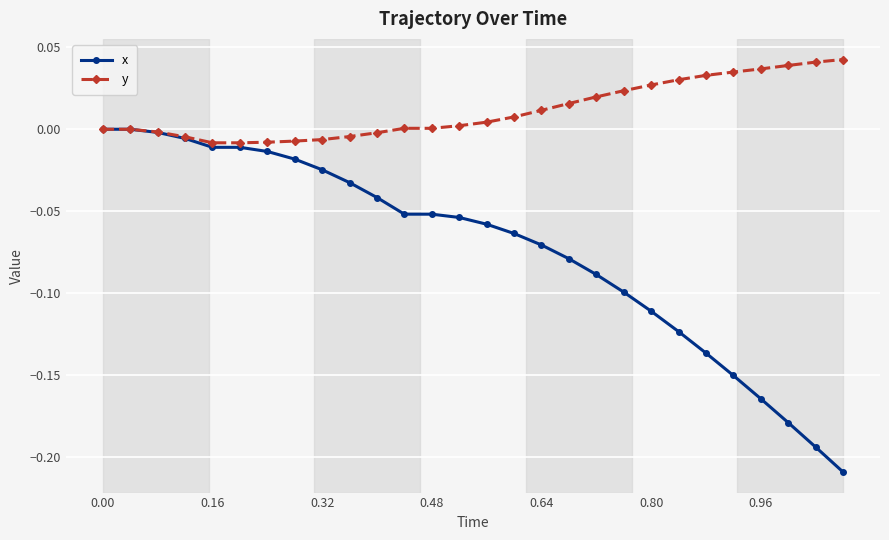

Which series has the widest spread of values?

x